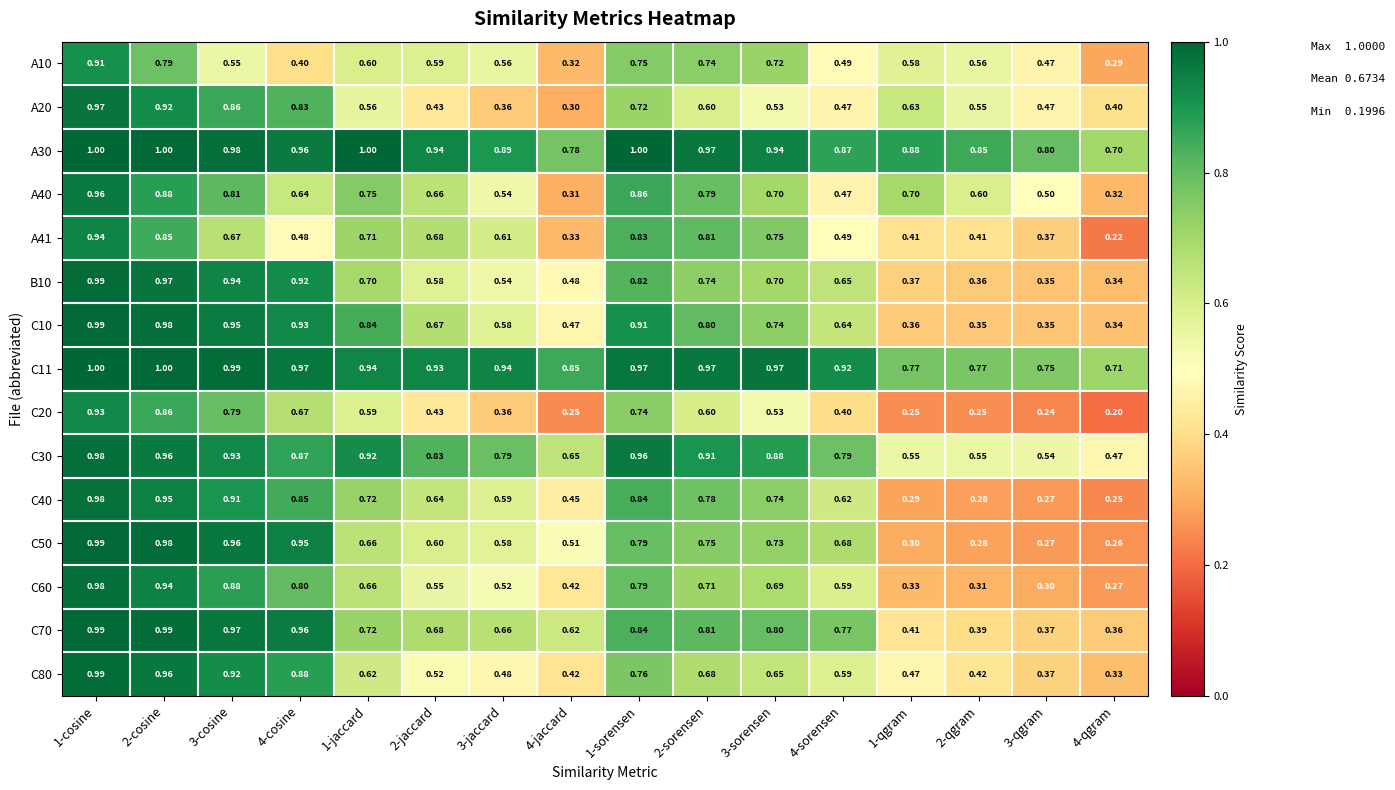

Is the value of C50 at 1-sorensen greater than the value of C10 at 3-jaccard?

Yes